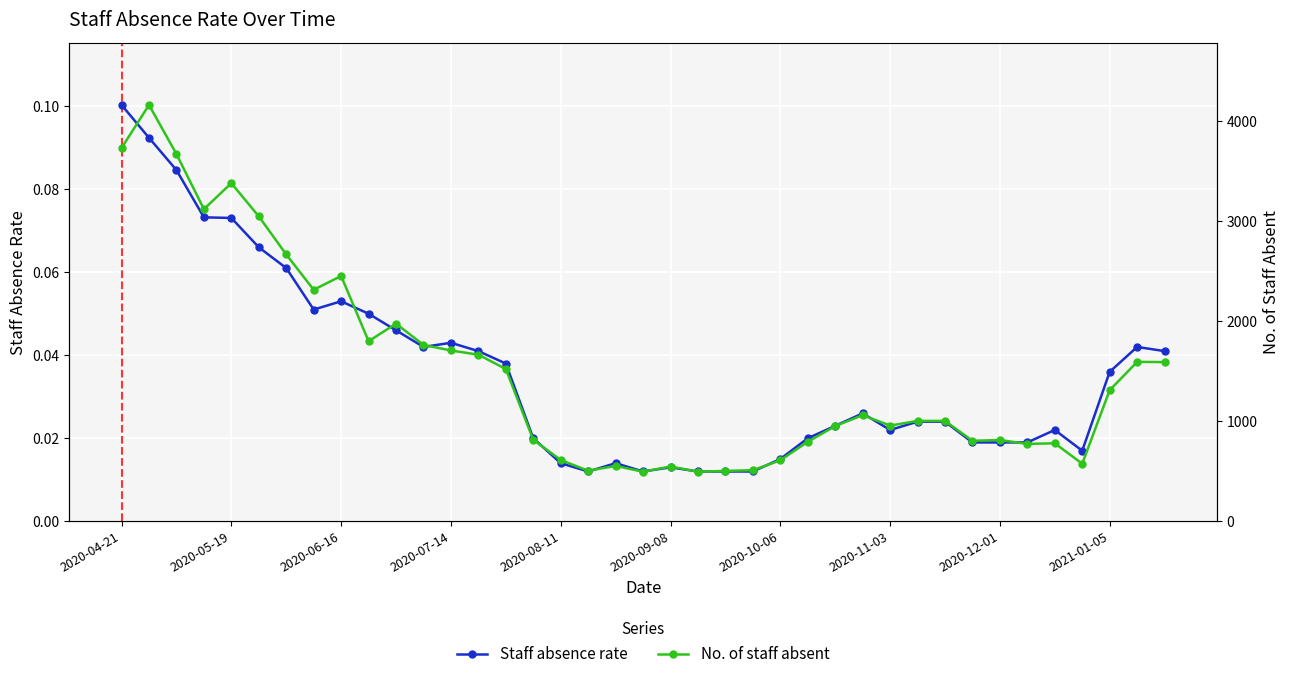

What are all the series names shown in the legend?

Staff absence rate, No. of staff absent